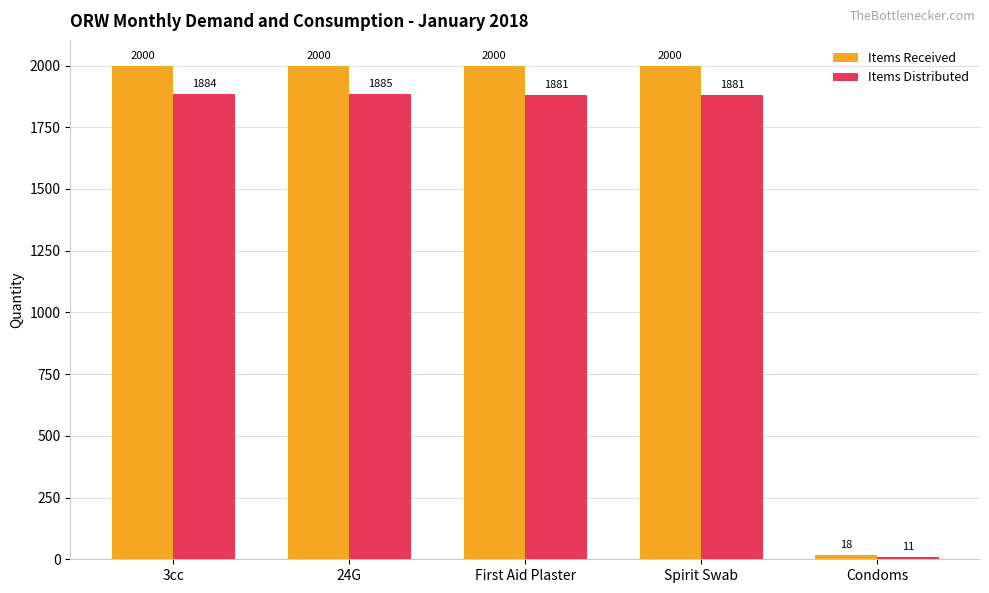

How many bars are there in each group?

2